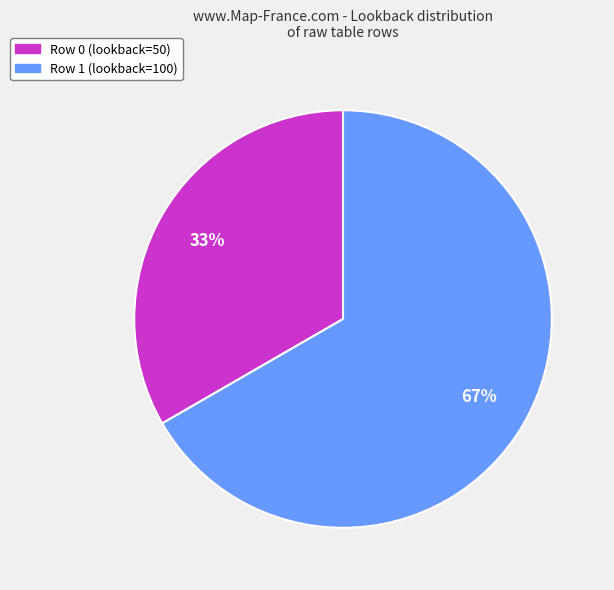

Which category accounts for the majority?

Row 1 (lookback=100)